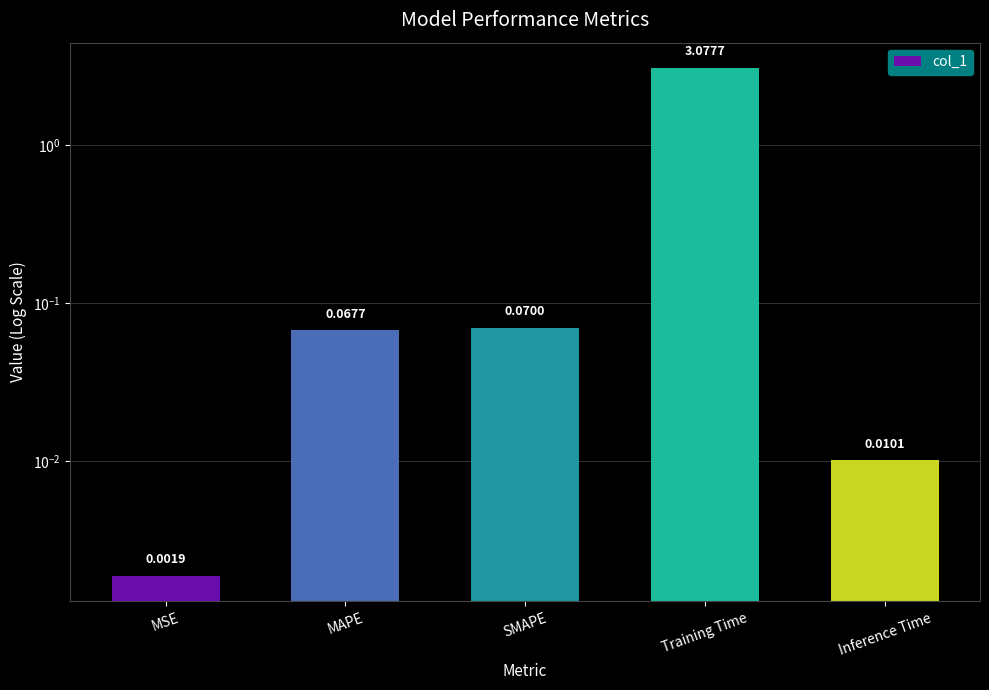

List the labels in order of value, largest first.

Training Time, SMAPE, MAPE, Inference Time, MSE